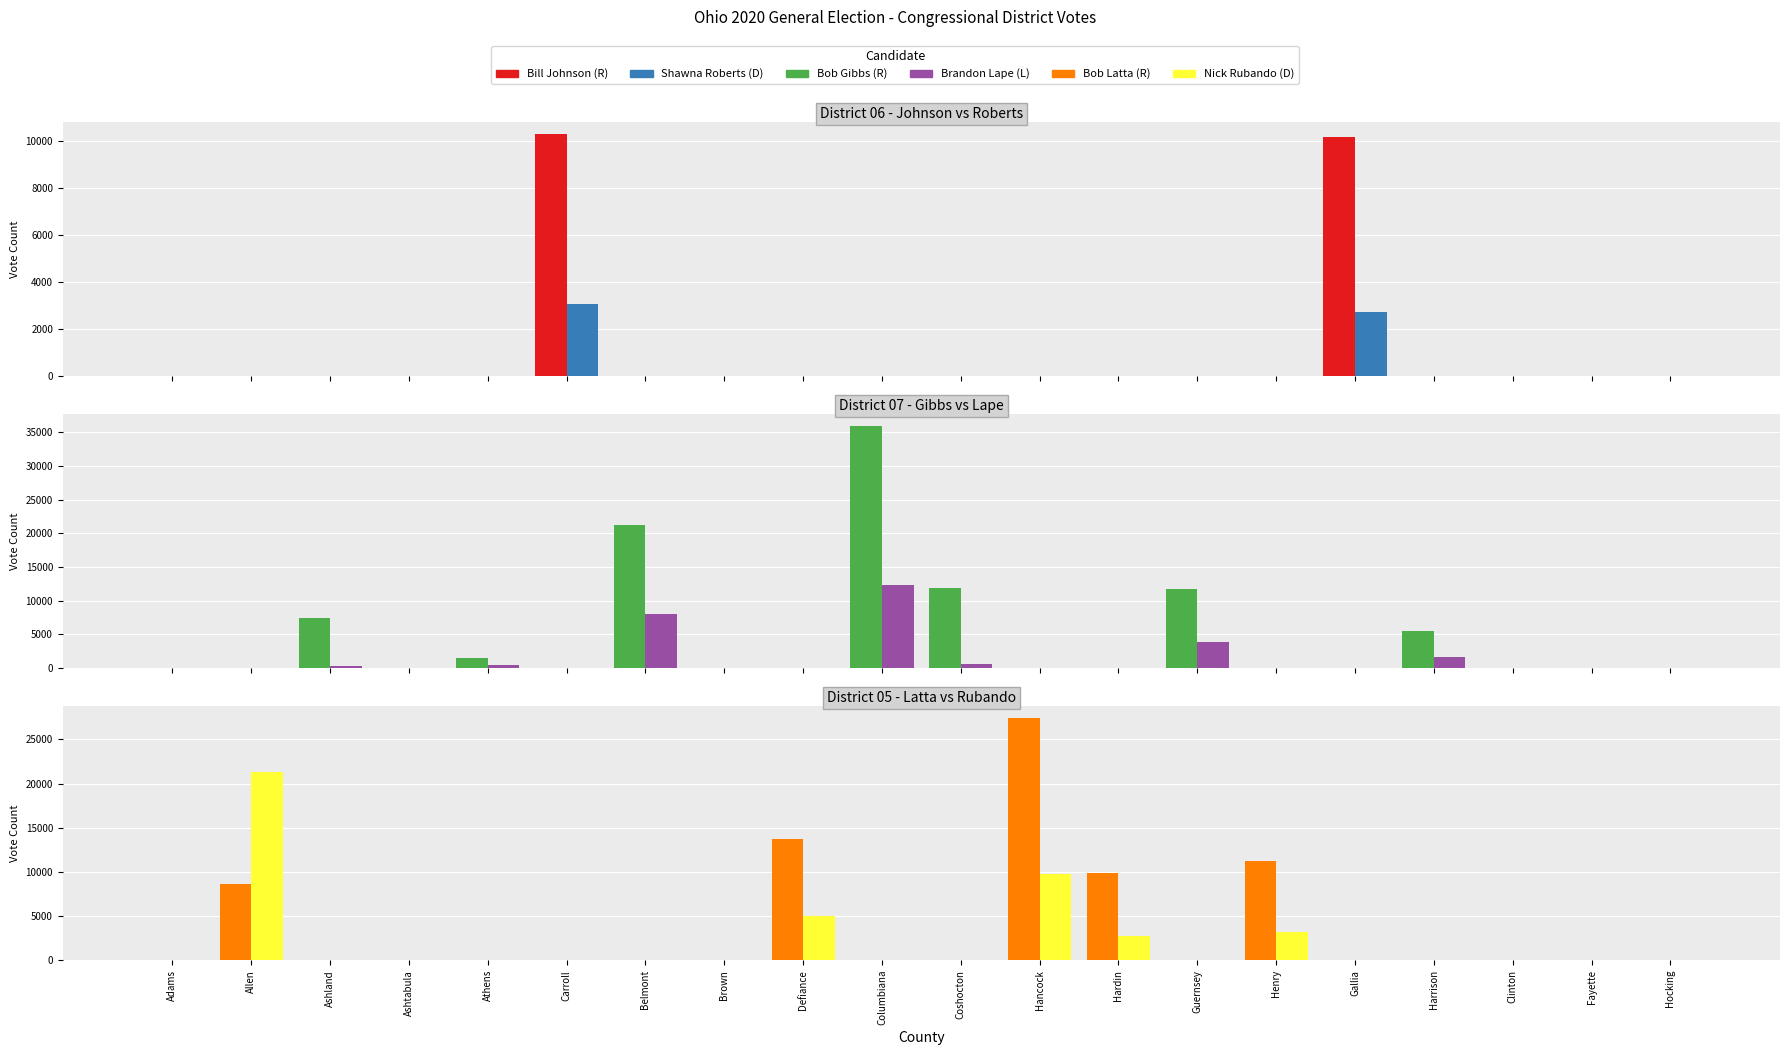

At Hancock, list the series in order from largest to smallest.

Bob Latta (R), Nick Rubando (D), Bill Johnson (R), Shawna Roberts (D), Bob Gibbs (R), Brandon Lape (L)